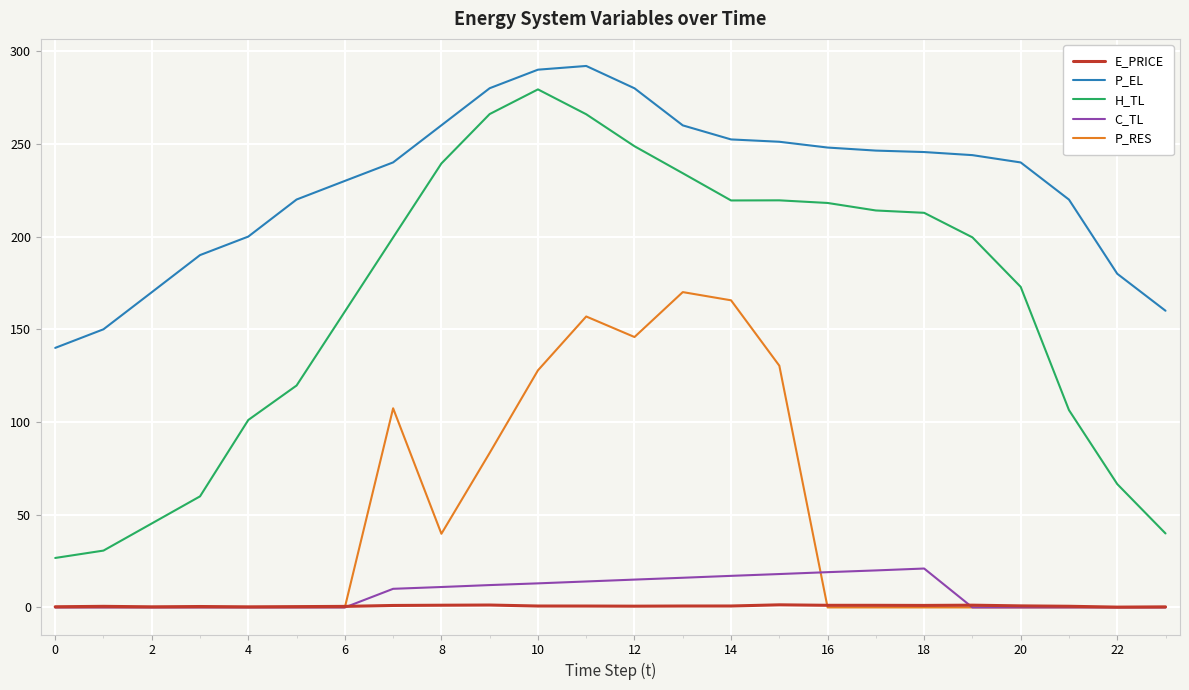

Which series has the largest range (max minus min)?

H_TL